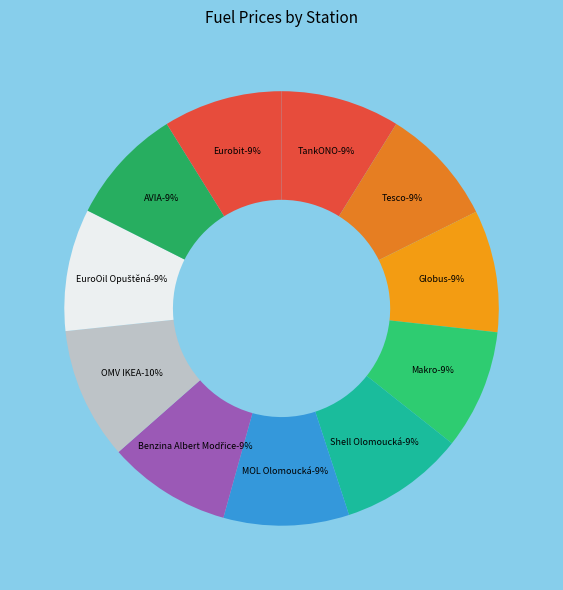

True or false: Benzina Albert Modřice accounts for 15% of the total.

False